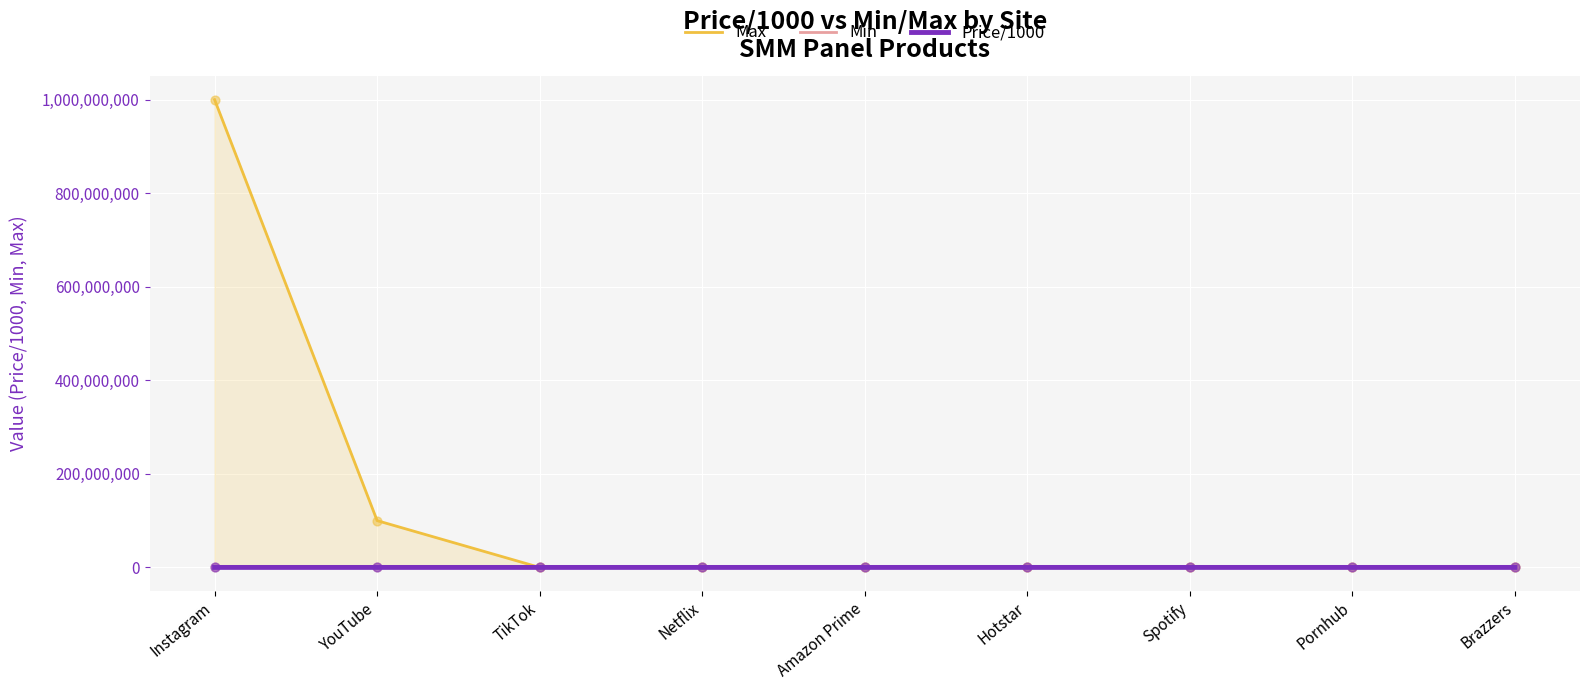

Which series has the largest total across all categories?

Max